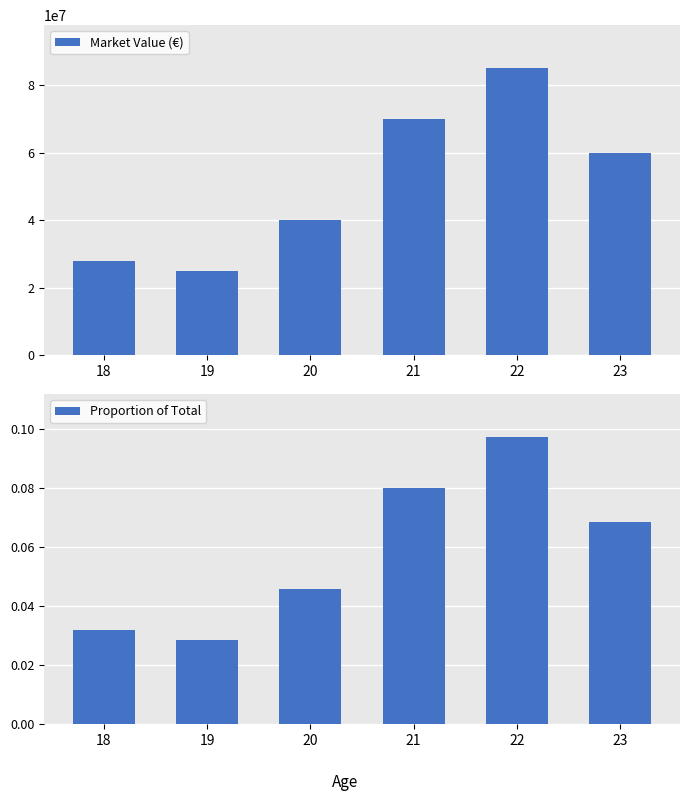

Reading left to right, transcribe all the data shown in this chart.

Market Value (€): 28000000.0	25000000.0	40000000.0	70000000.0	85000000.0	60000000.0
Proportion of Total: 0.0	0.0	0.0	0.1	0.1	0.1